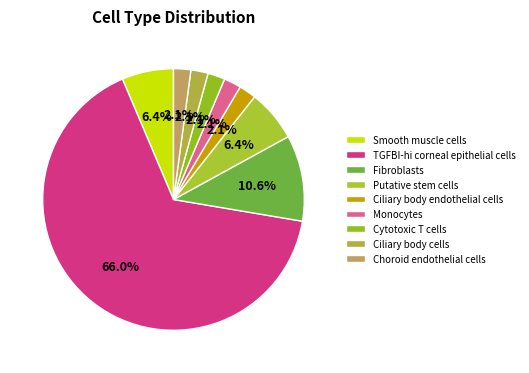

Which has a higher value, Putative stem cells or Fibroblasts?

Fibroblasts